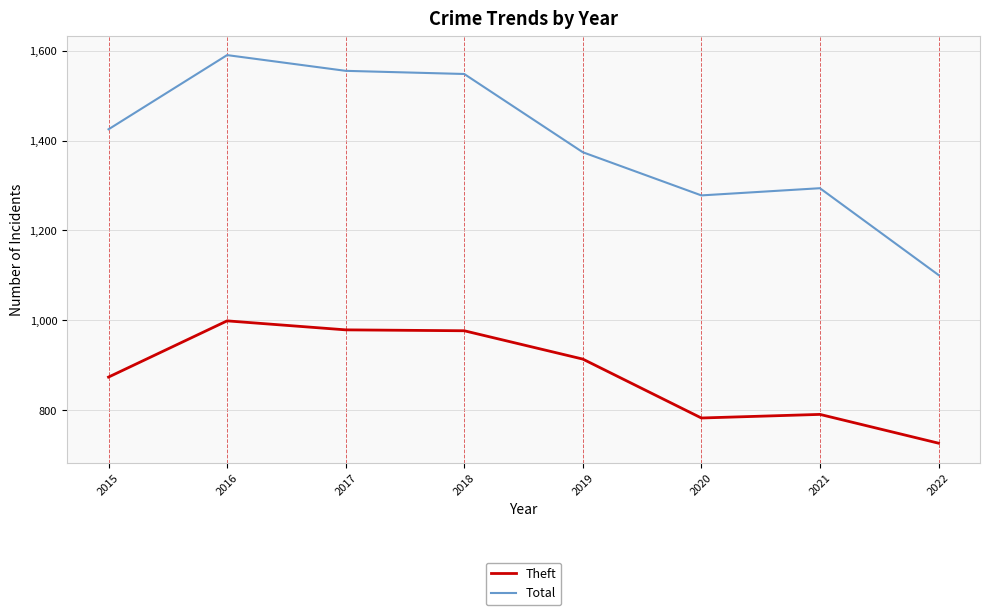

At how many categories does at least one series exceed 1438?

3